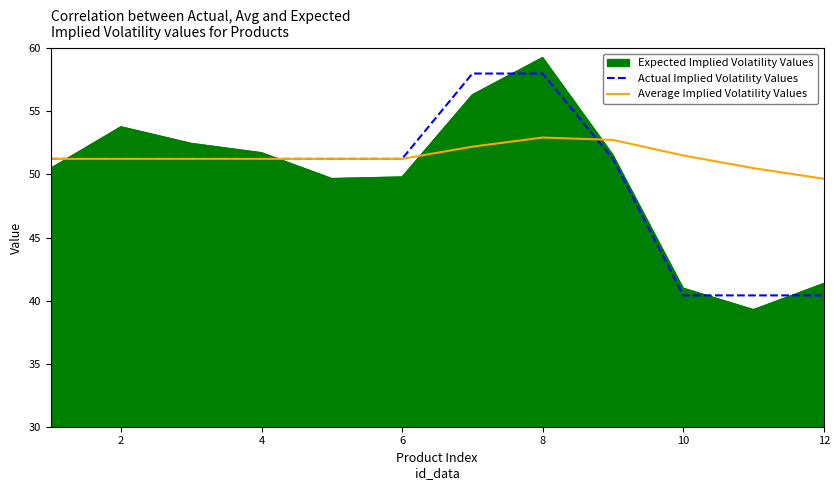

True or false: Expected Implied Volatility Values and Average Implied Volatility Values intersect in this chart.

True